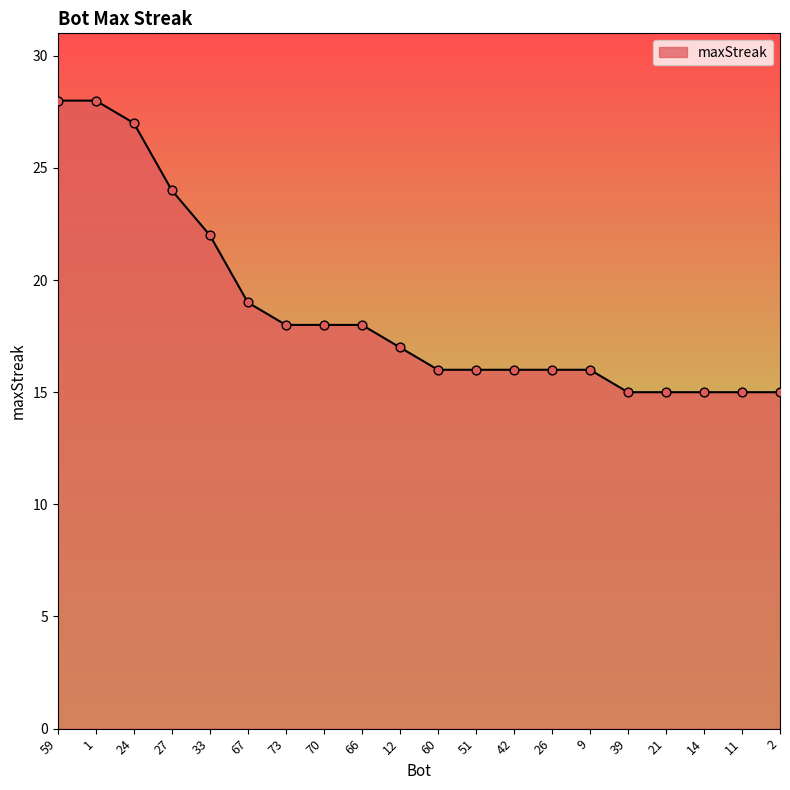

Between 73 and 12, which is larger?

73